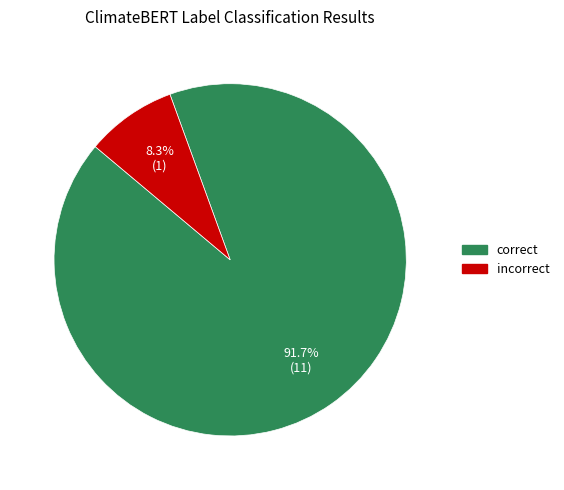

How much of the chart is everything except incorrect?

91.7%